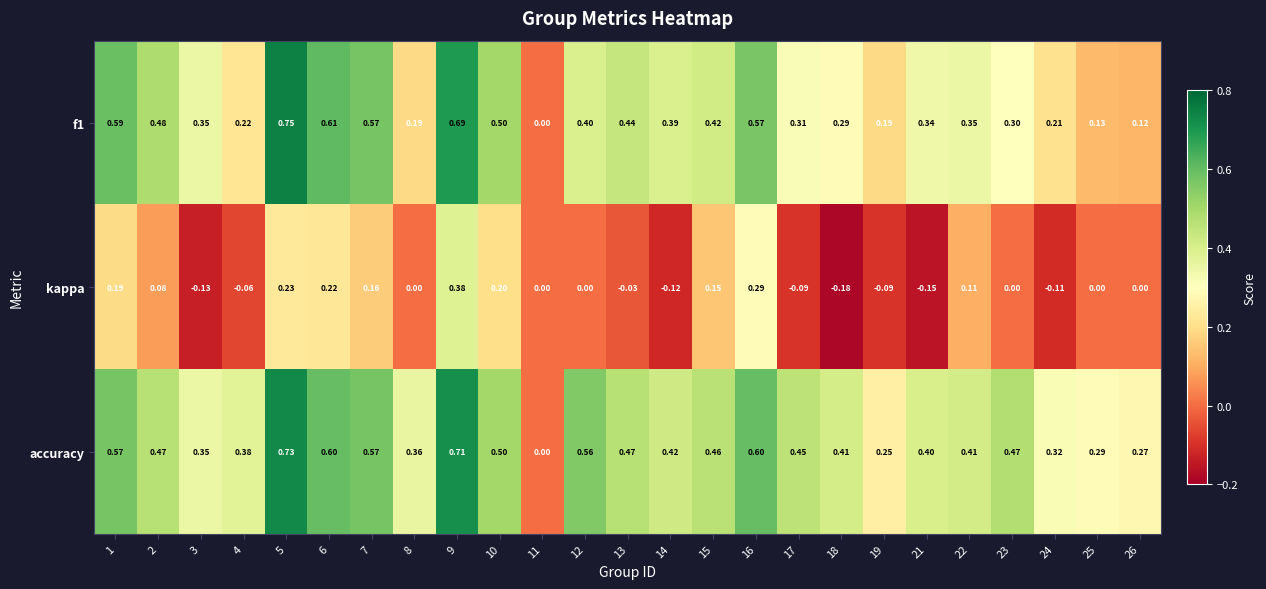

Between 4 and 15, which series saw the biggest shift?

kappa